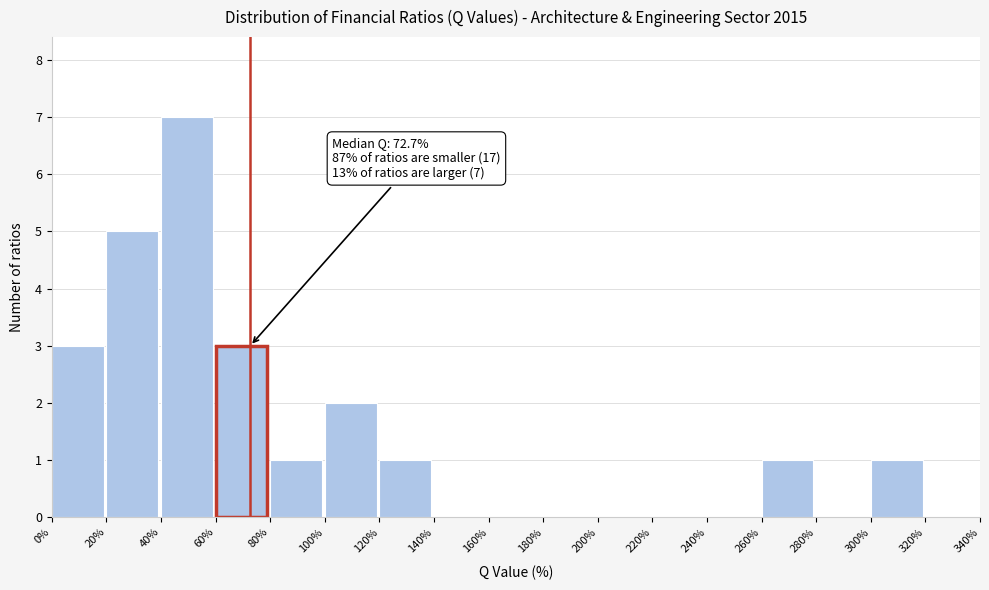

Which range on the x-axis has the tallest bar?

40% to 60%